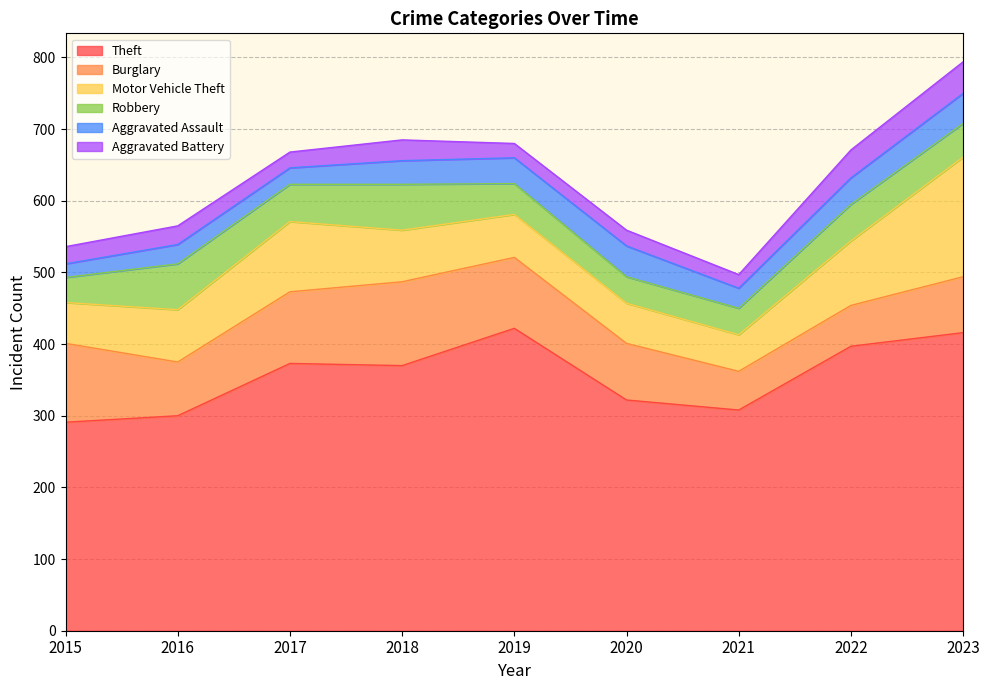

The value of Robbery at 2021 is 64. True or false?

False